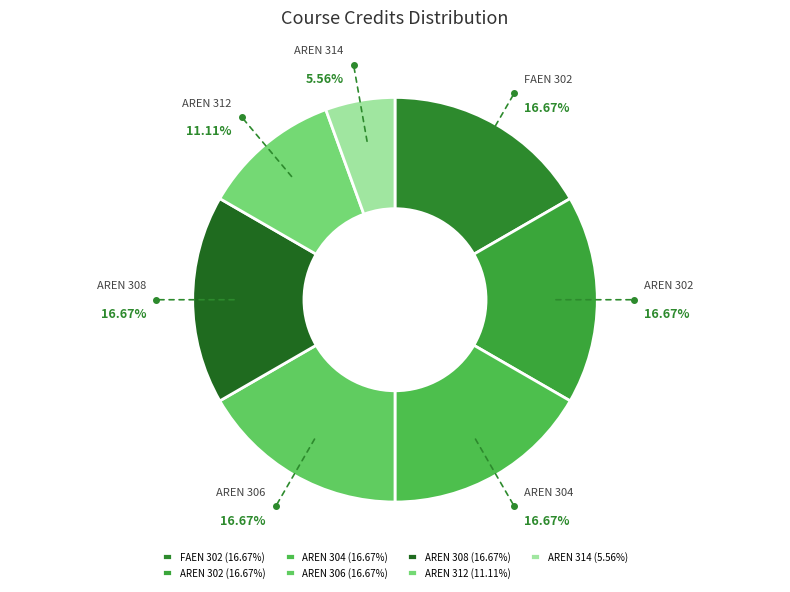

What is the smallest slice in the pie chart?

AREN 314